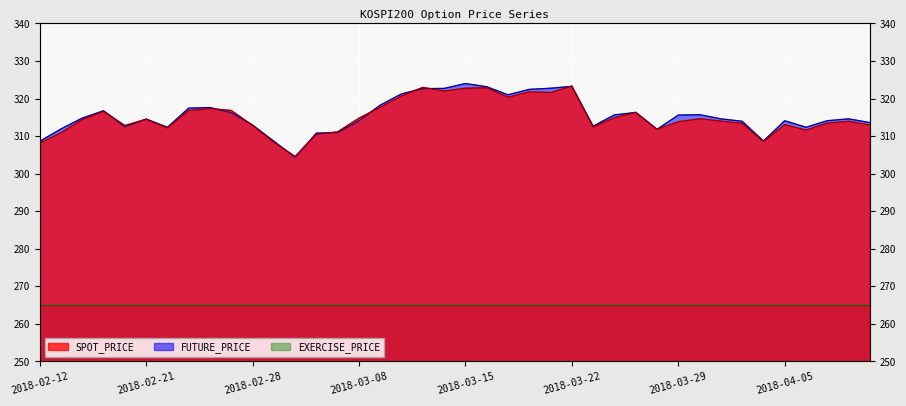

True or false: FUTURE_PRICE has more than 0 points higher than both neighbors.

True